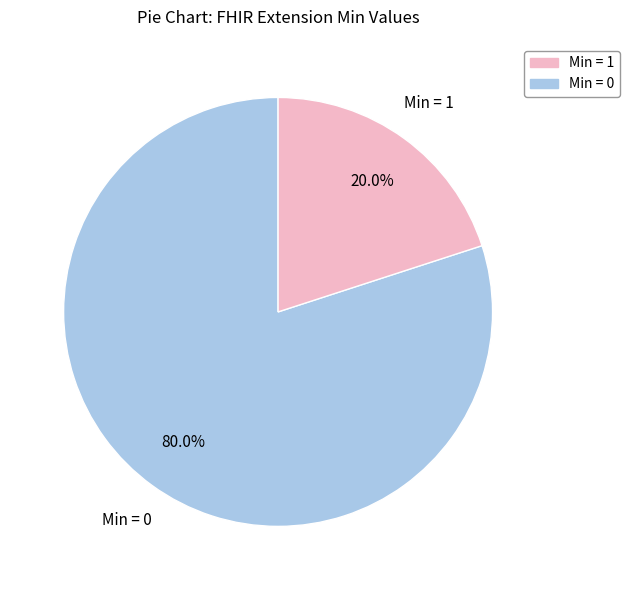

Is there a majority slice in this chart?

Yes